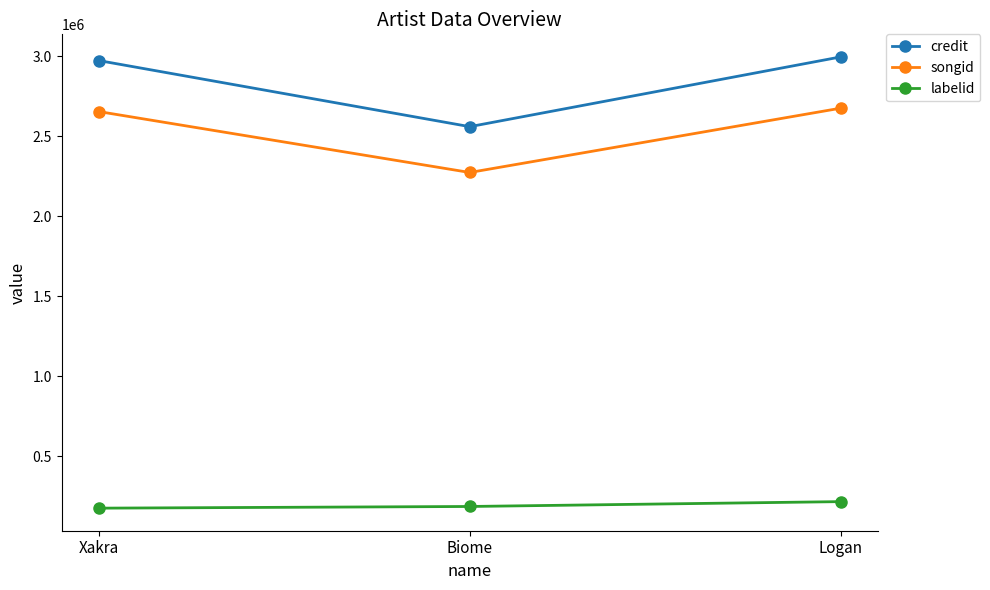

Is the value of songid at Xakra greater than the value of credit at Xakra?

No